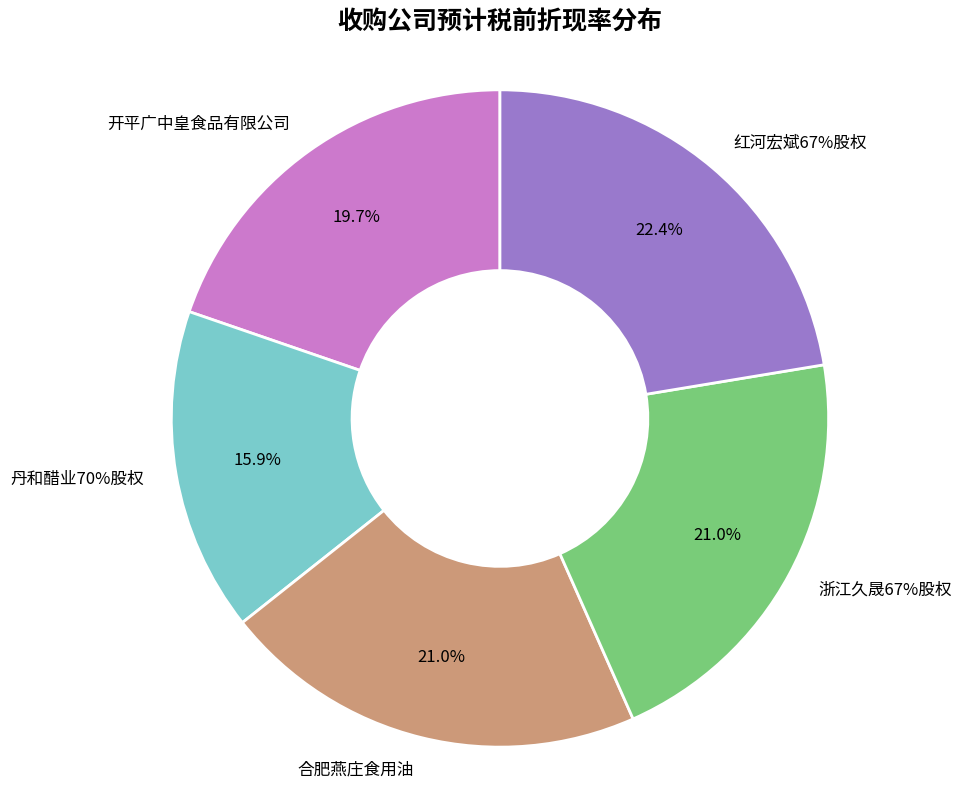

Rank the categories by value from lowest to highest.

丹和醋业70%股权, 开平广中皇食品有限公司, 合肥燕庄食用油, 浙江久晟67%股权, 红河宏斌67%股权